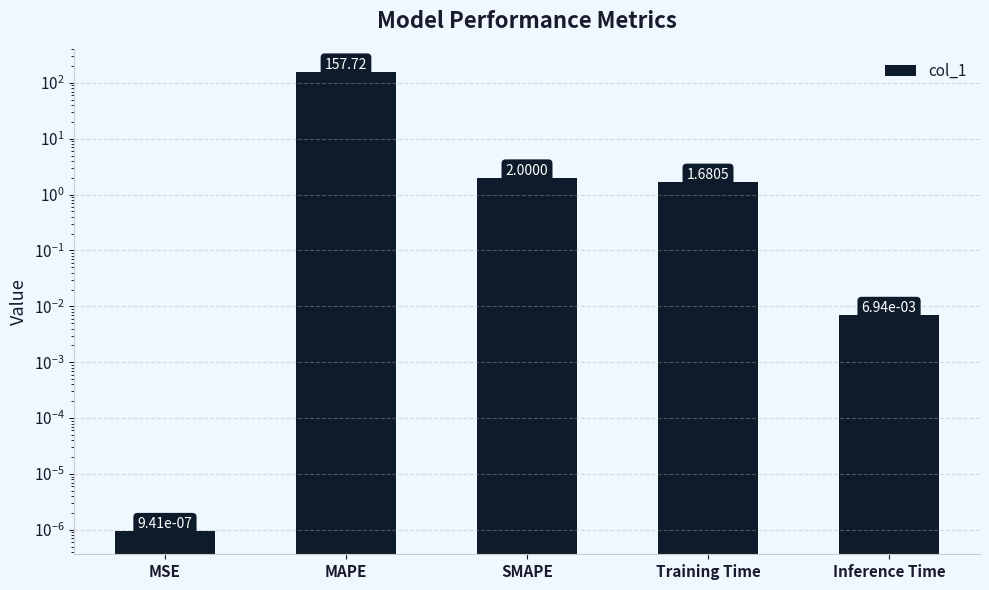

Are the bars grouped side by side (vs. stacked)?

No